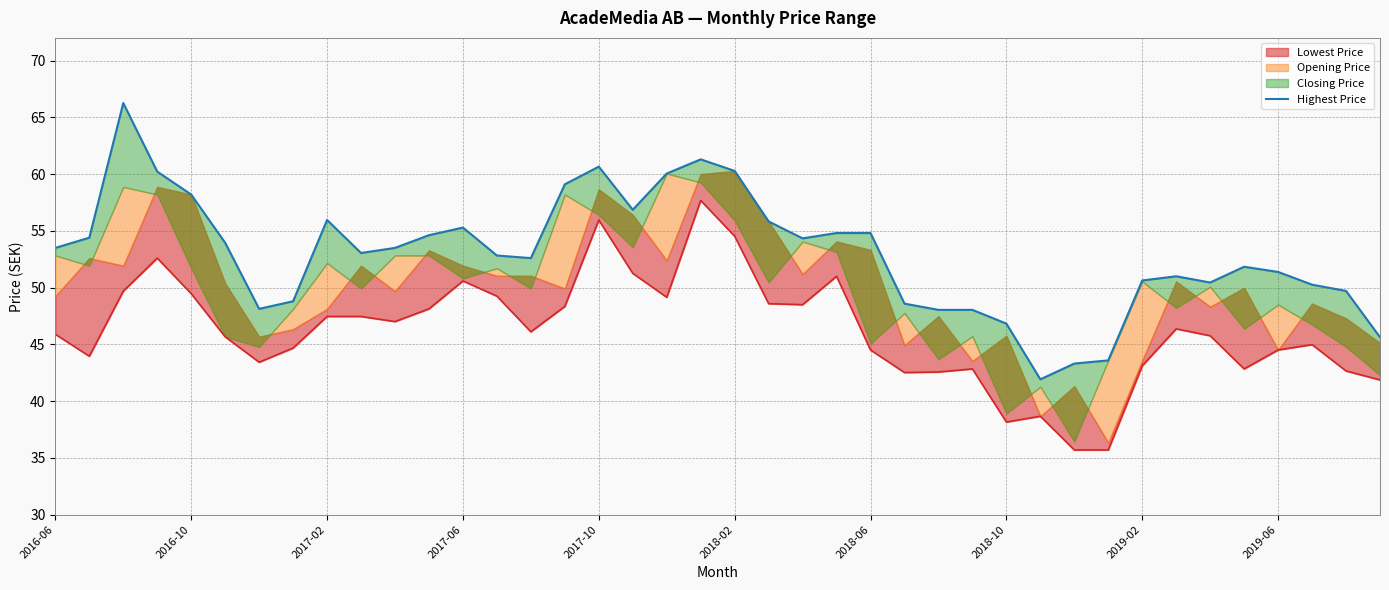

How many categories are shown in the chart?

40